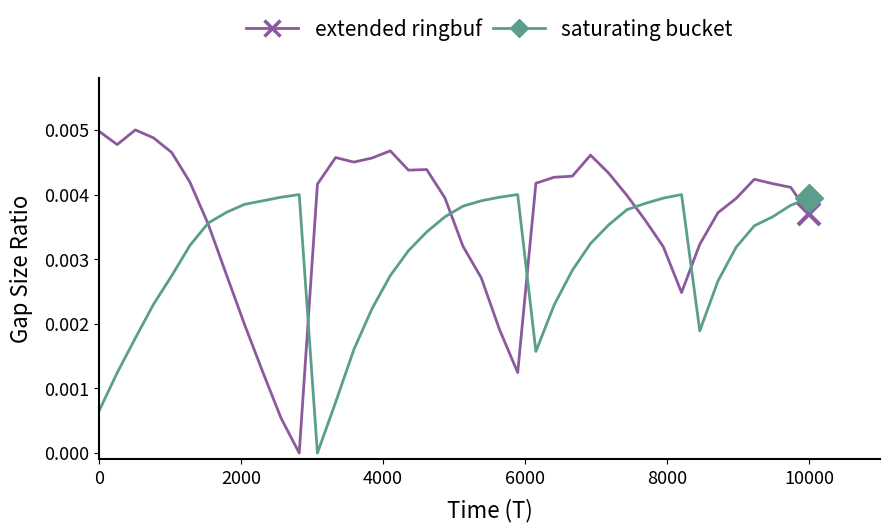

Rank the series by their maximum value, from highest to lowest.

extended ringbuf, saturating bucket